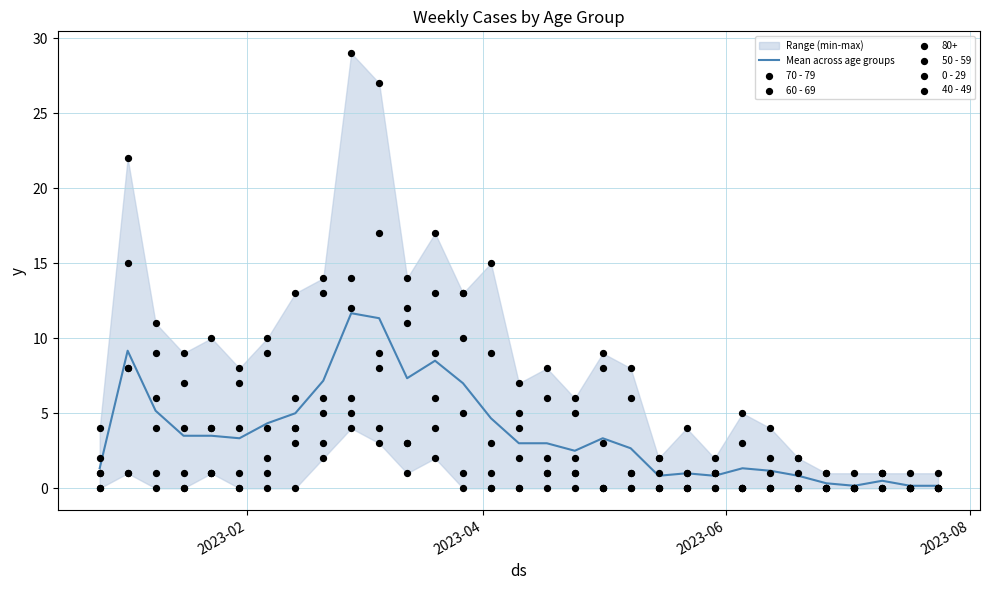

Which series contains the lowest Y value?

70 - 79